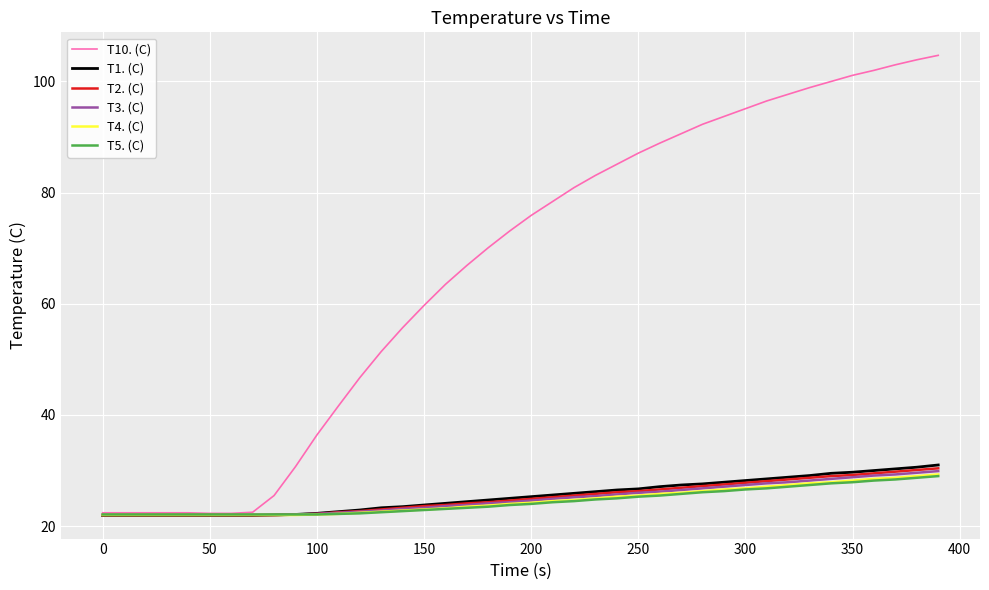

Which series has the widest spread of values?

T10. (C)